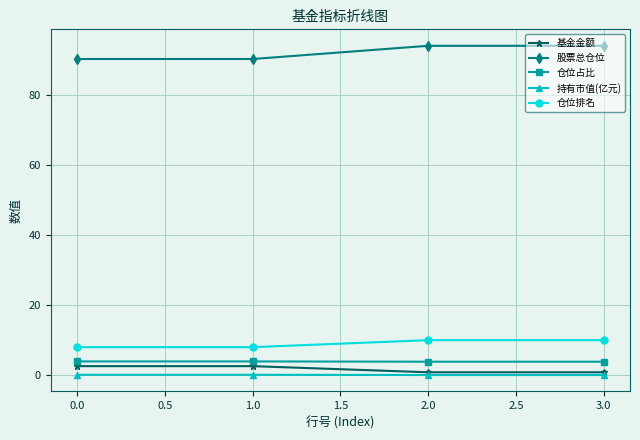

At how many categories does at least one series exceed 47?

4